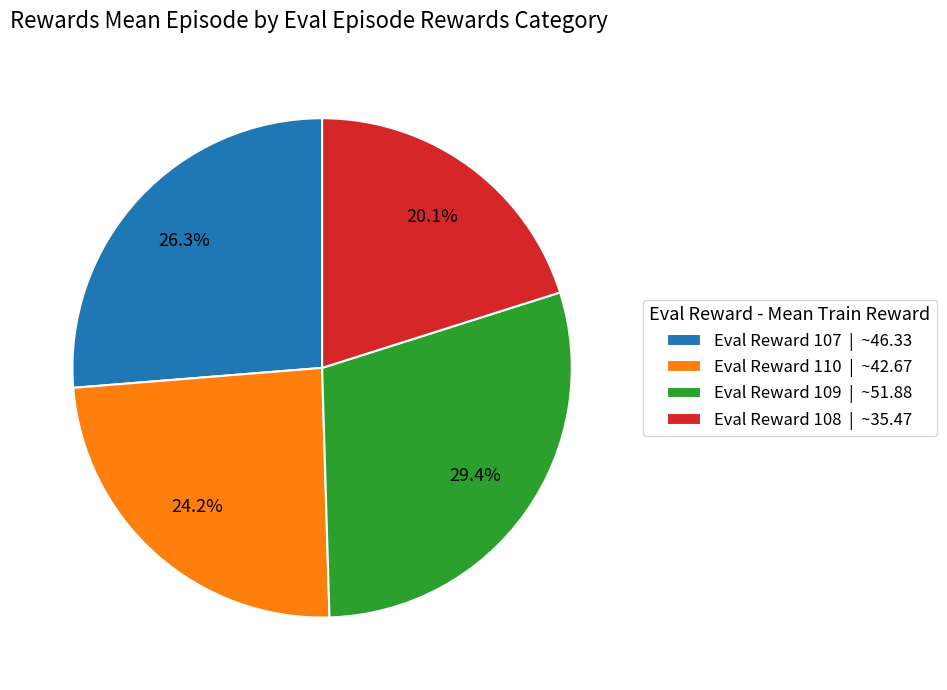

Count the number of slices in the pie.

4